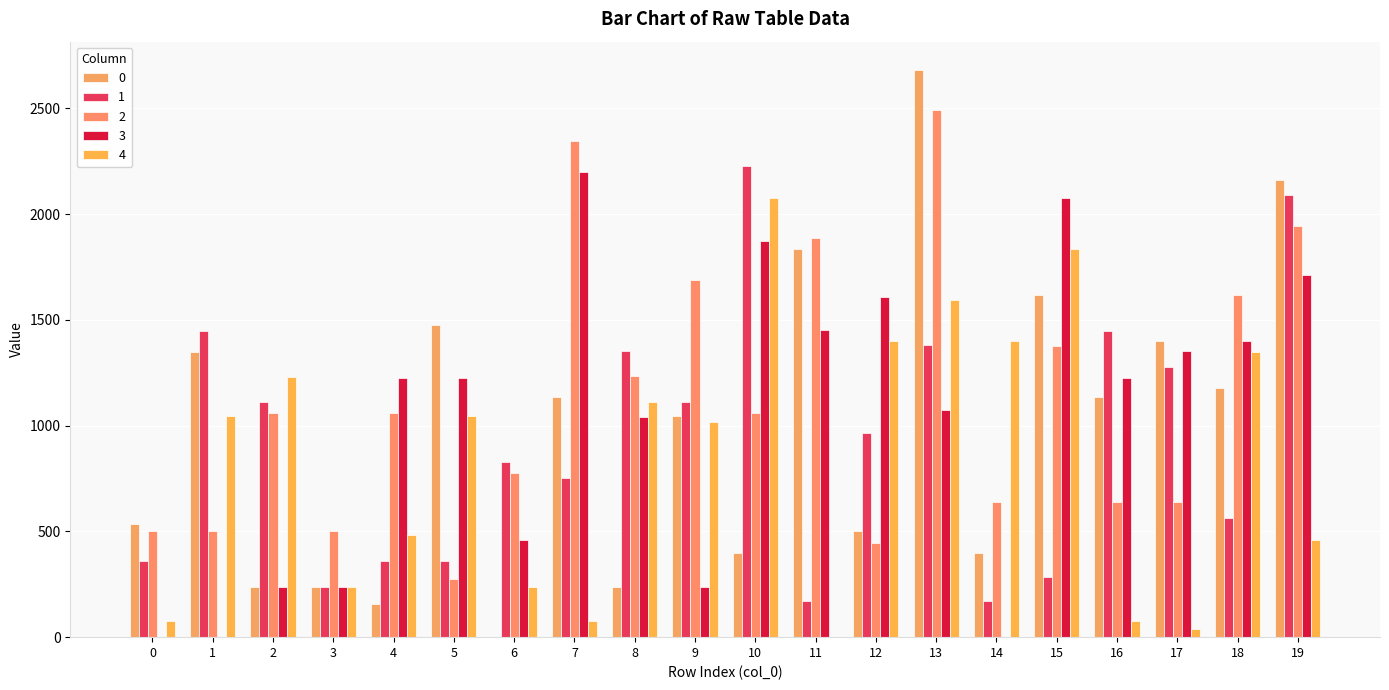

How many values in 0 are above zero?

19